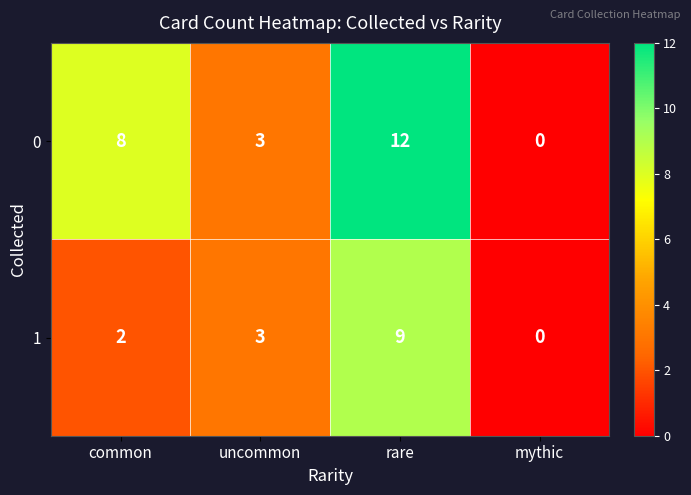

What is the sum of the 0 values at common and rare?

20